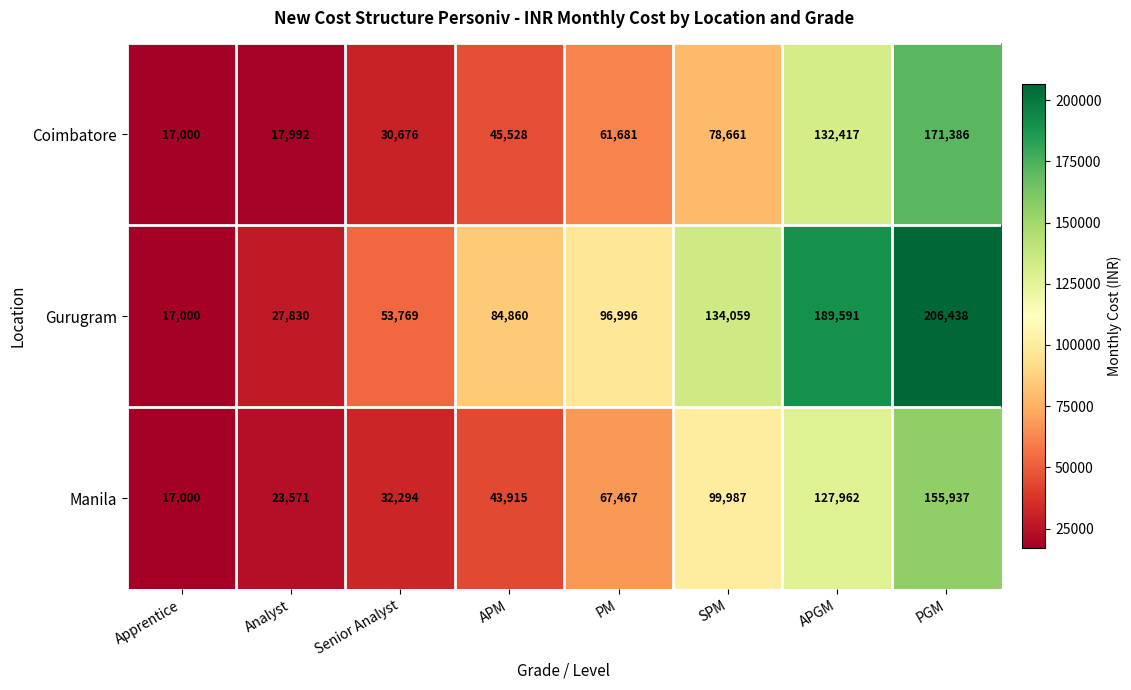

Is it true that Gurugram equals 134059 at SPM?

True